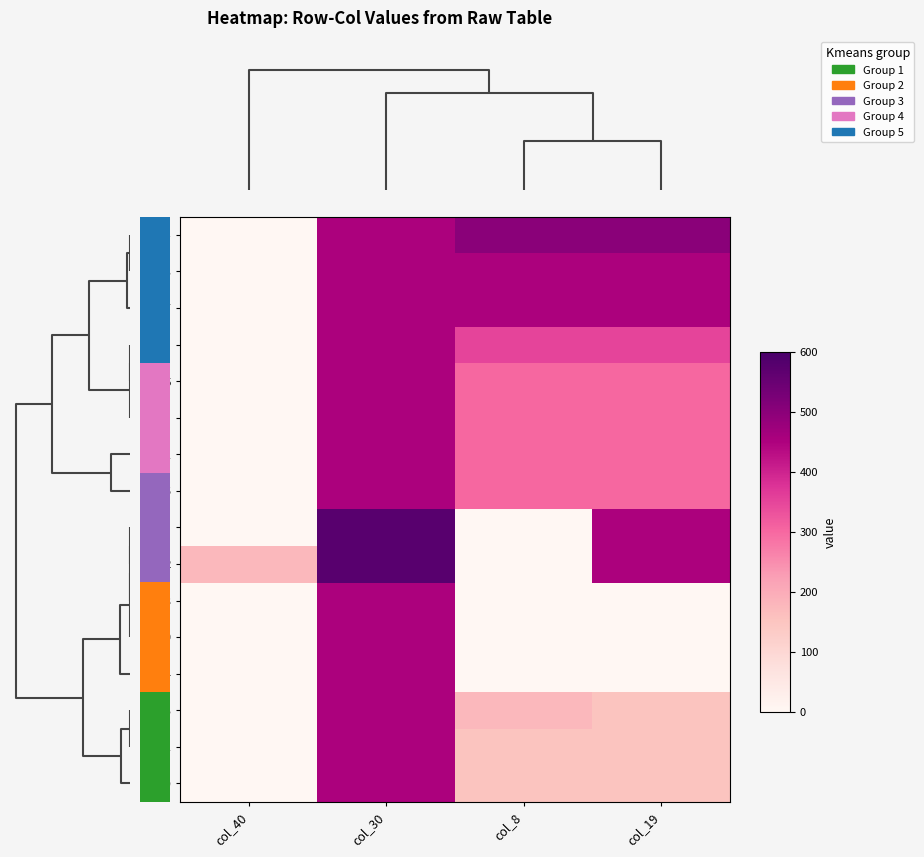

How many values in the row11 series exceed 450?

1